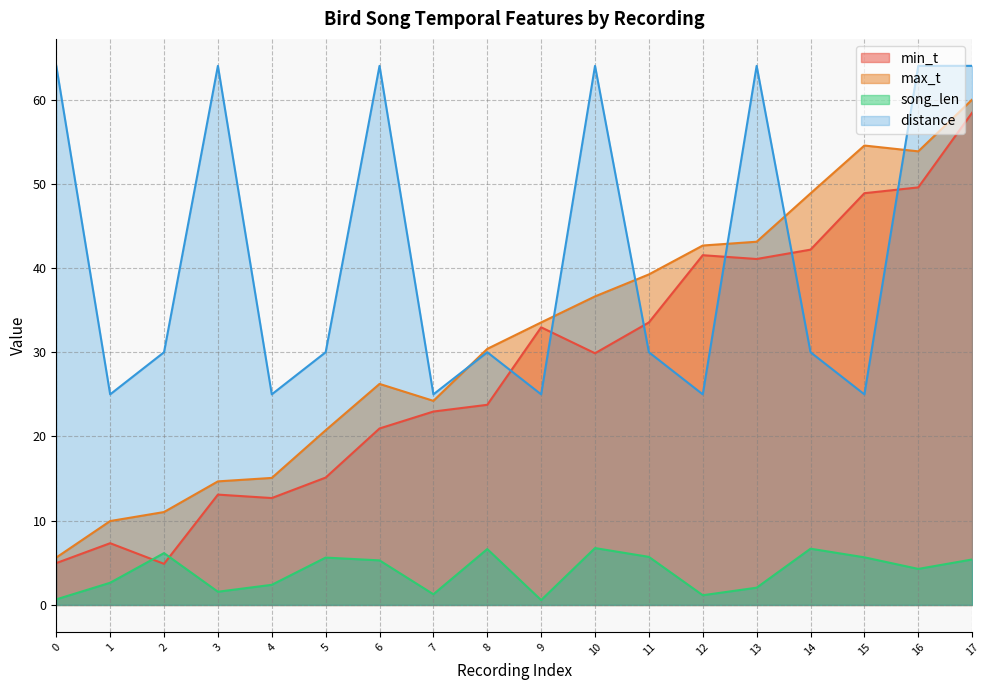

How many distance values are between 25 and 64?

18